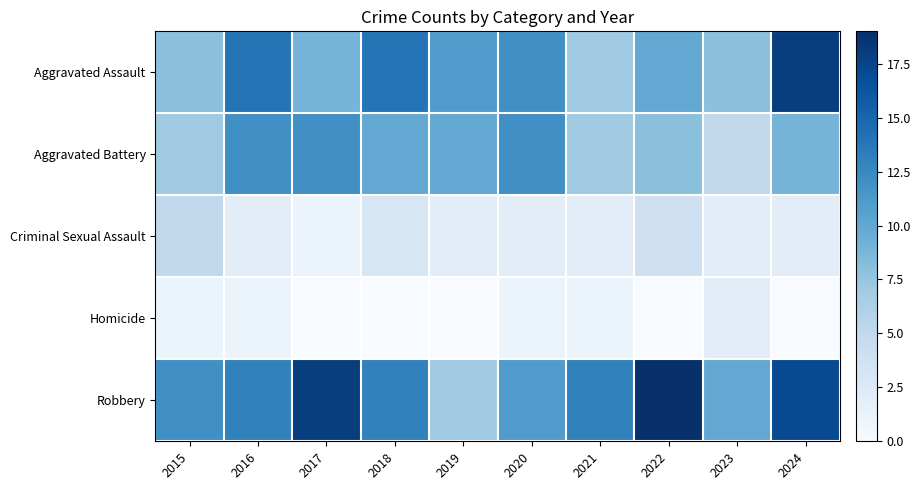

Reading left to right, transcribe all the data shown in this chart.

Aggravated Assault: 2015=8	2016=14	2017=9	2018=14	2019=11	2020=12	2021=7	2022=10	2023=8	2024=18
Aggravated Battery: 2015=7	2016=12	2017=12	2018=10	2019=10	2020=12	2021=7	2022=8	2023=5	2024=9
Criminal Sexual Assault: 2015=5	2016=2	2017=1	2018=3	2019=2	2020=2	2021=2	2022=4	2023=2	2024=2
Homicide: 2015=1	2016=1	2017=0	2018=0	2019=0	2020=1	2021=1	2022=0	2023=2	2024=0
Robbery: 2015=12	2016=13	2017=18	2018=13	2019=7	2020=11	2021=13	2022=19	2023=10	2024=17